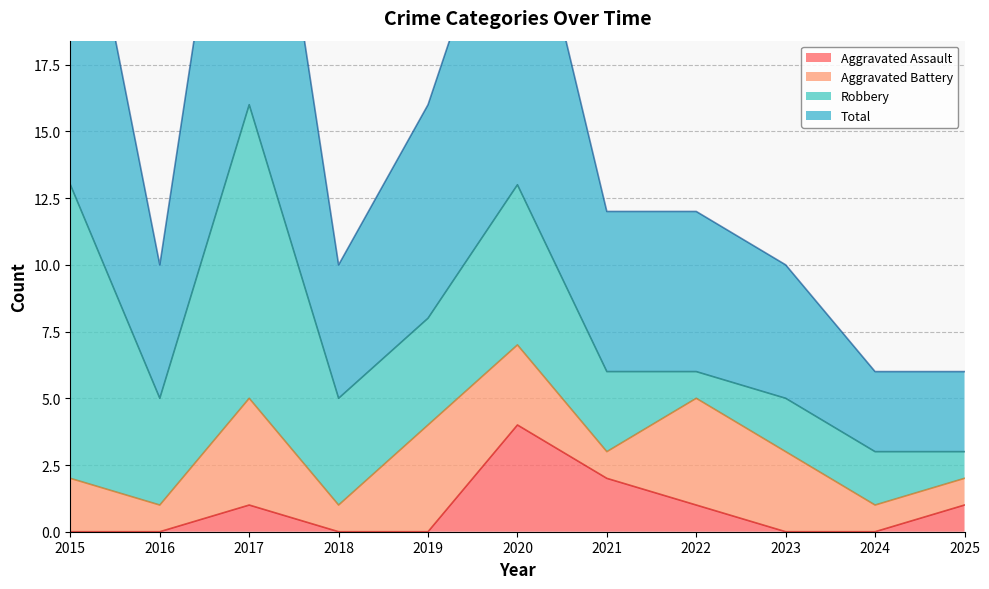

Which series has the largest total across all categories?

Total